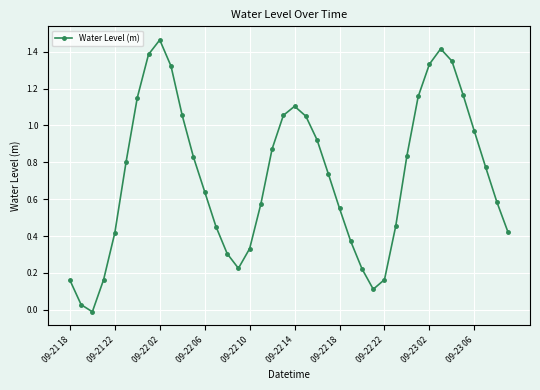

What is the difference between the second highest and minimum values?

1.4